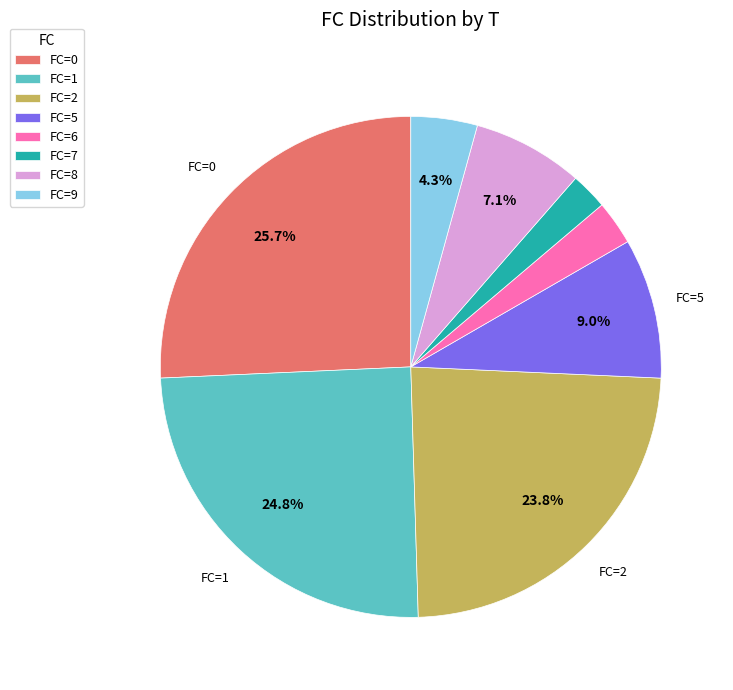

Does any single category account for the majority?

No